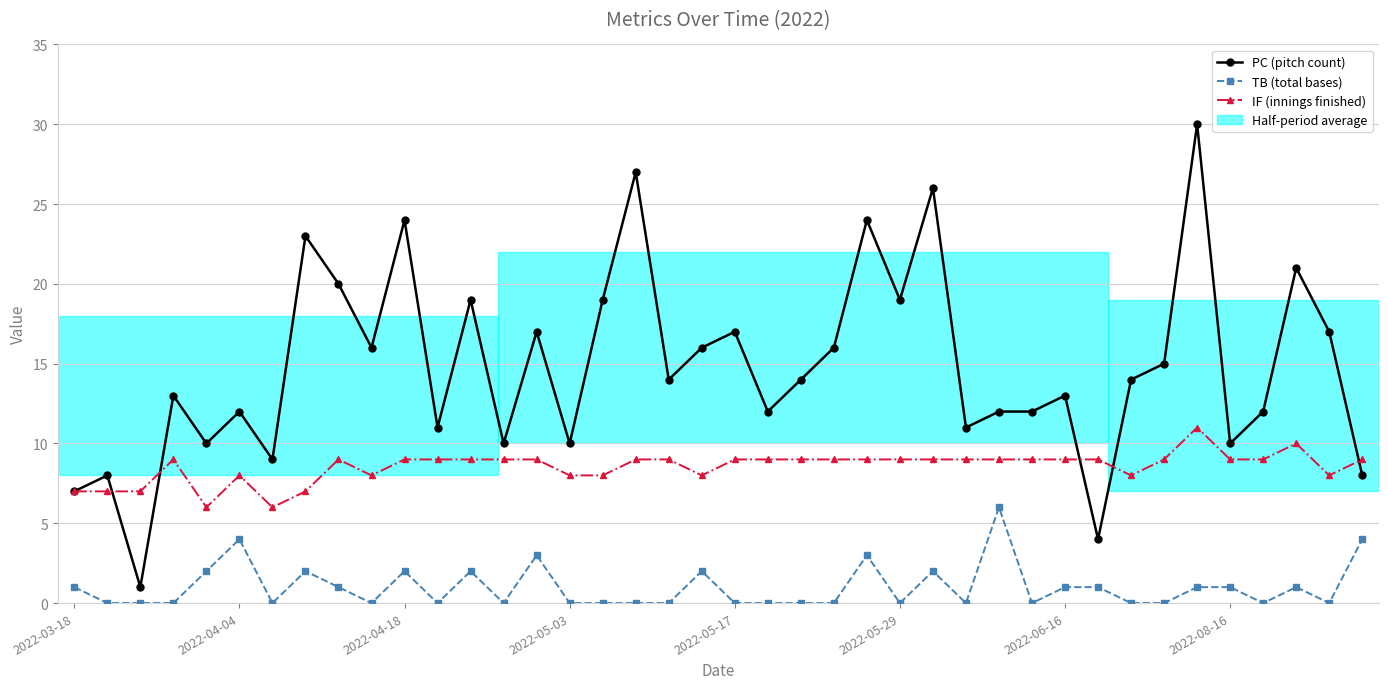

Which series has the largest total across all categories?

PC (pitch count)